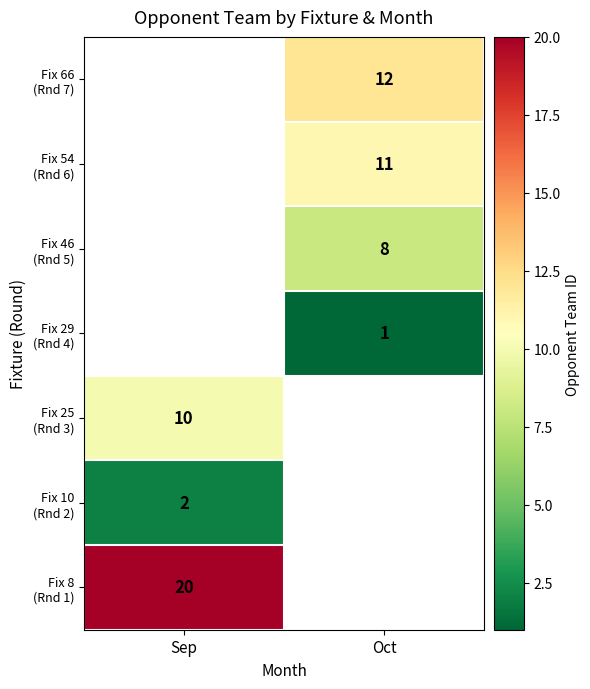

At which category does the chart reach its peak across all series?

Sep